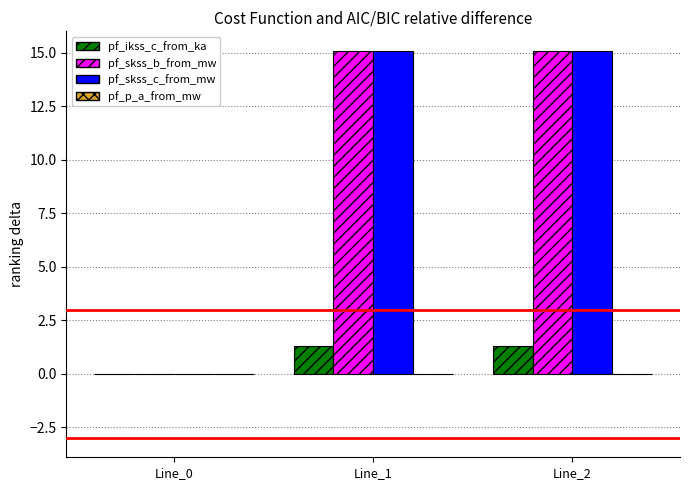

What is the highest value of the pf_ikss_c_from_ka series?

1.3